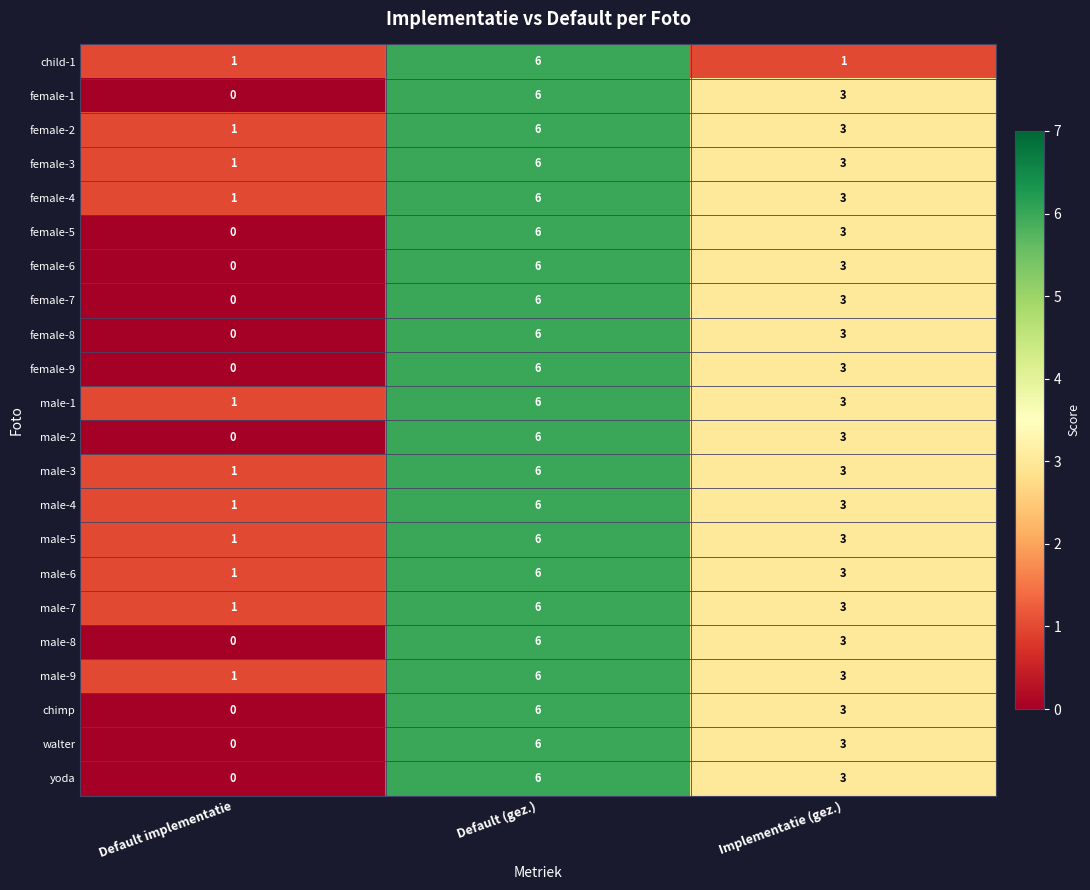

What is the sum of all female-5 values?

9